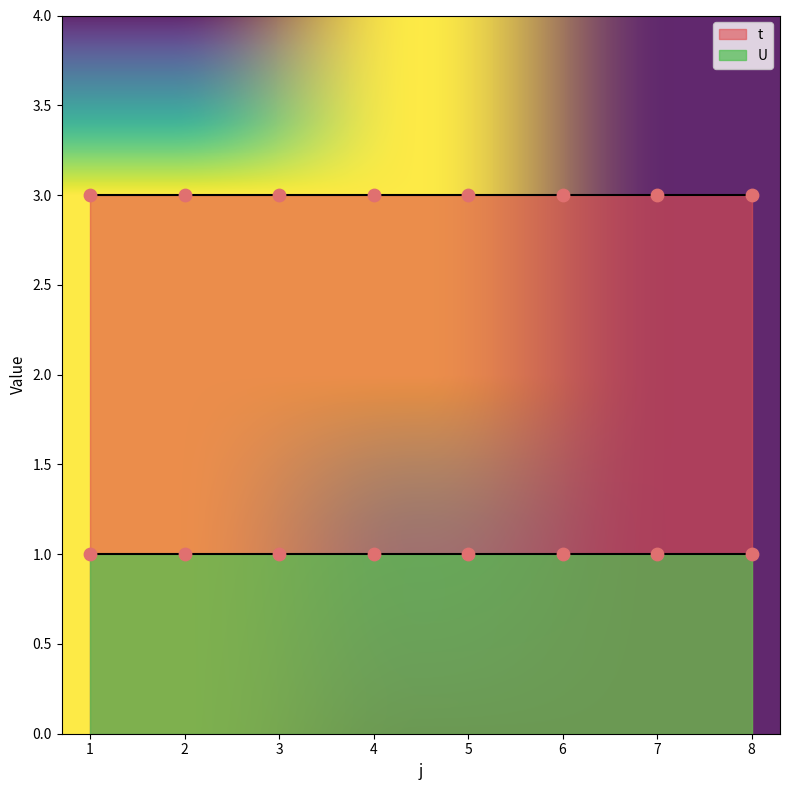

At which category is the sum across all series the highest?

1